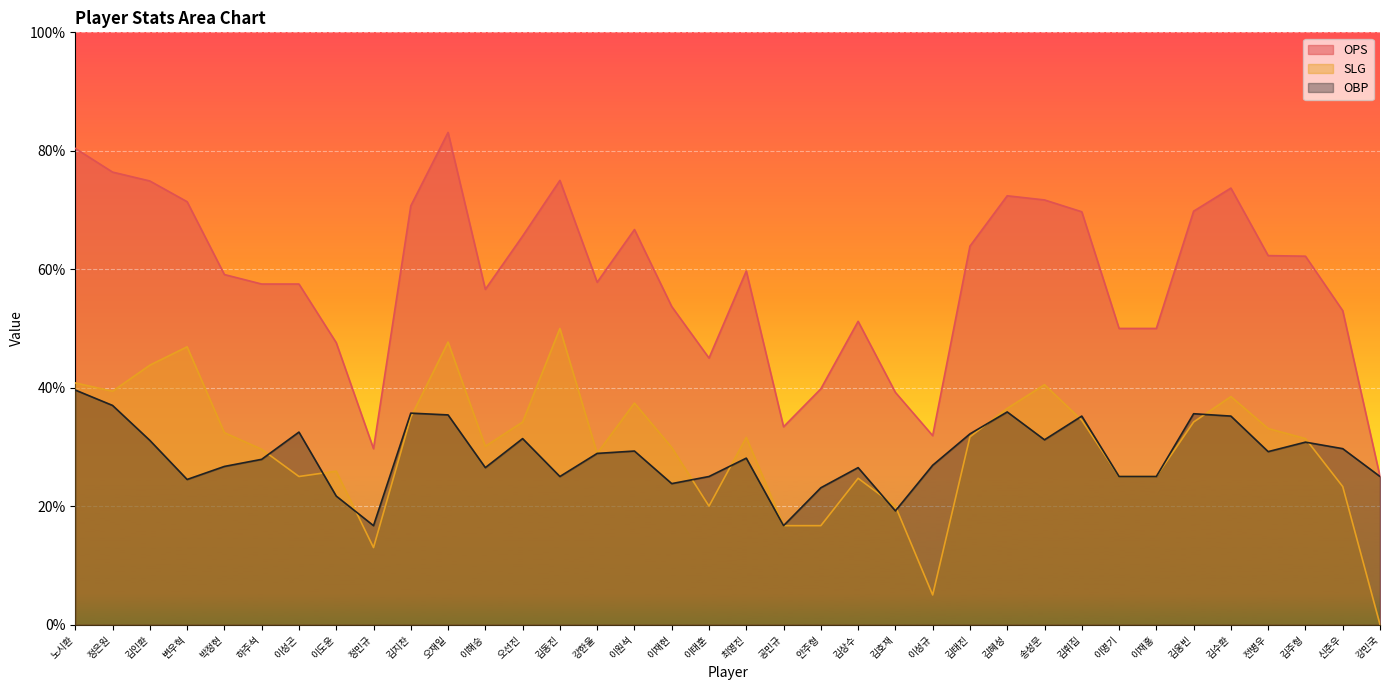

What is the label of the 21st point from the left?

안주형